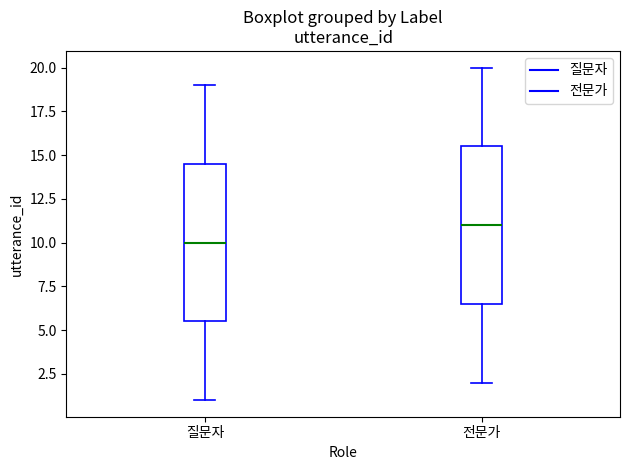

Which box's median line is the lowest?

질문자